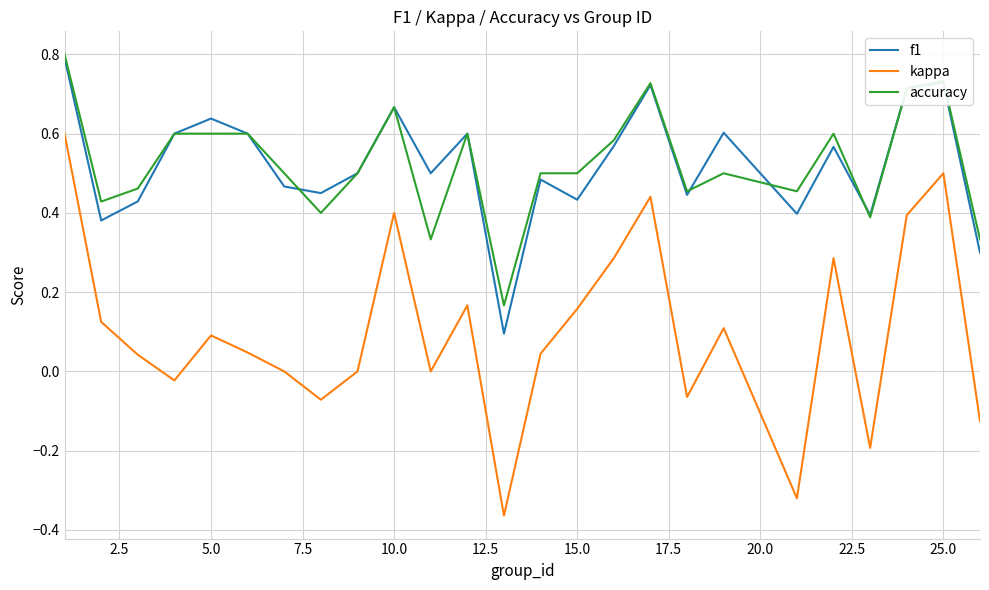

Which series has the widest spread of values?

kappa